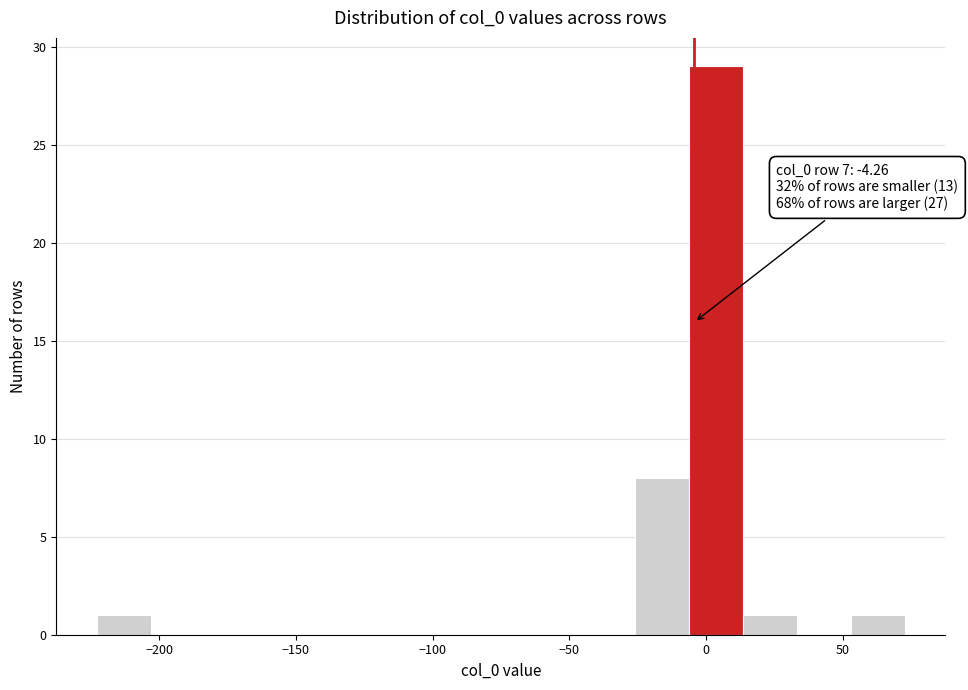

Around what value on the x-axis is the tallest bar? Give the approximate position of its centre, as read against the axis.

5